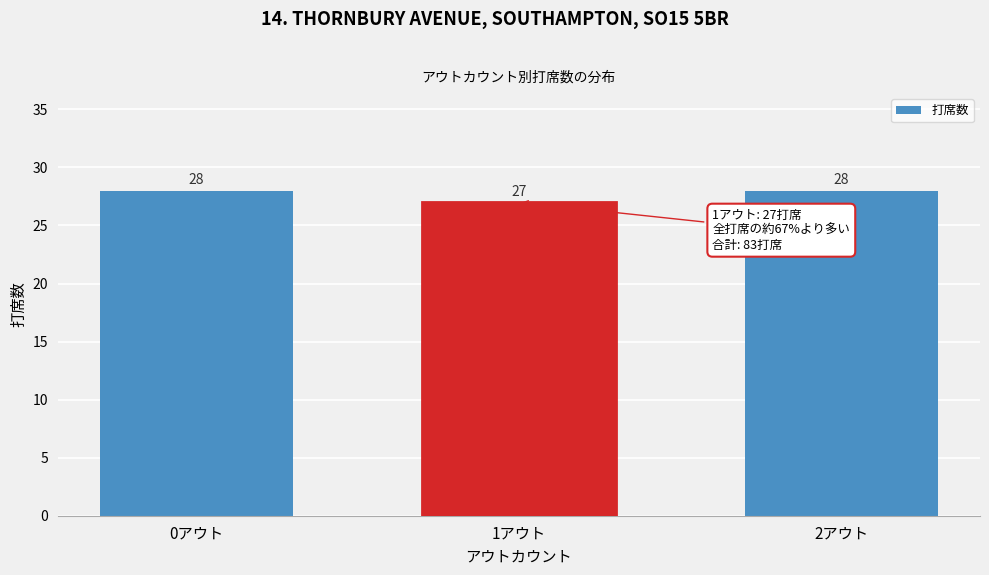

Reading left to right, transcribe all the data shown in this chart.

0アウト=28	1アウト=27	2アウト=28